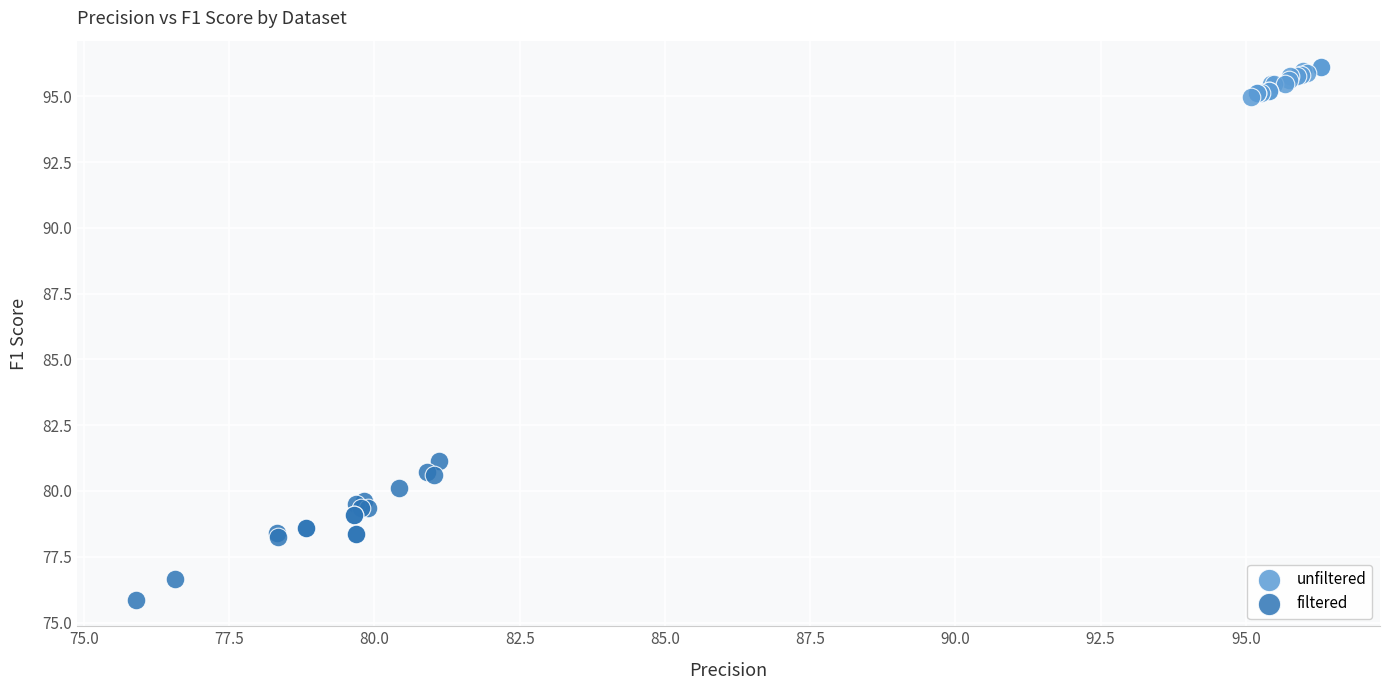

Which series reaches the maximum Y coordinate?

unfiltered